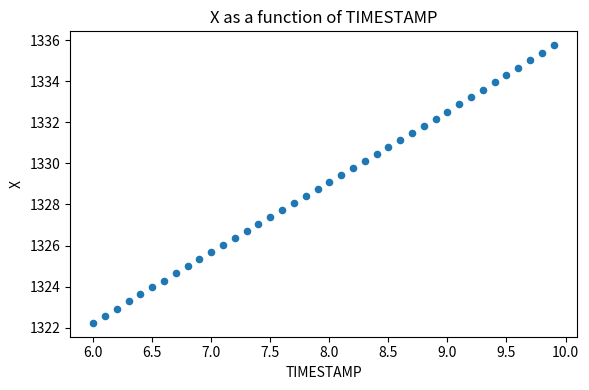

What is the range of Y values (max minus min)?

13.5